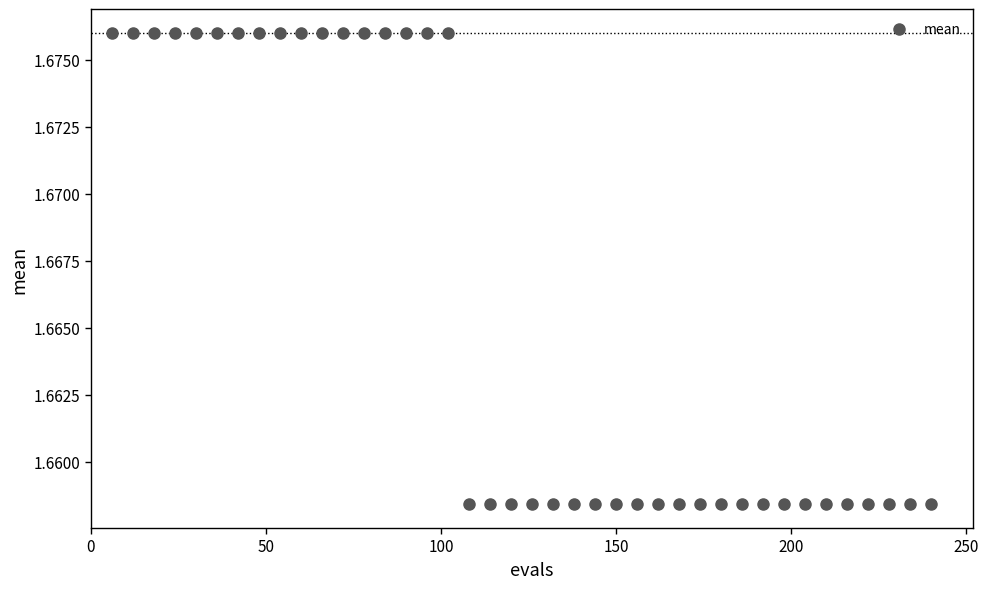

What is the range of X values (max minus min)?

234.0